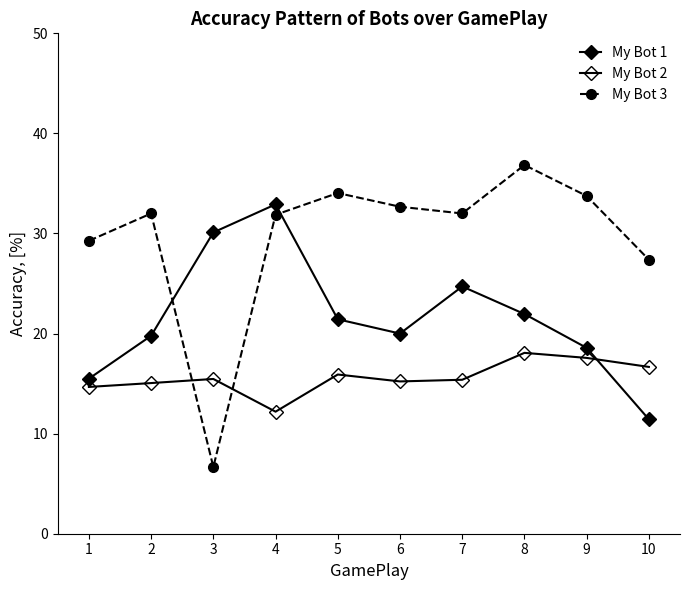

How many distinct data groups are displayed?

3